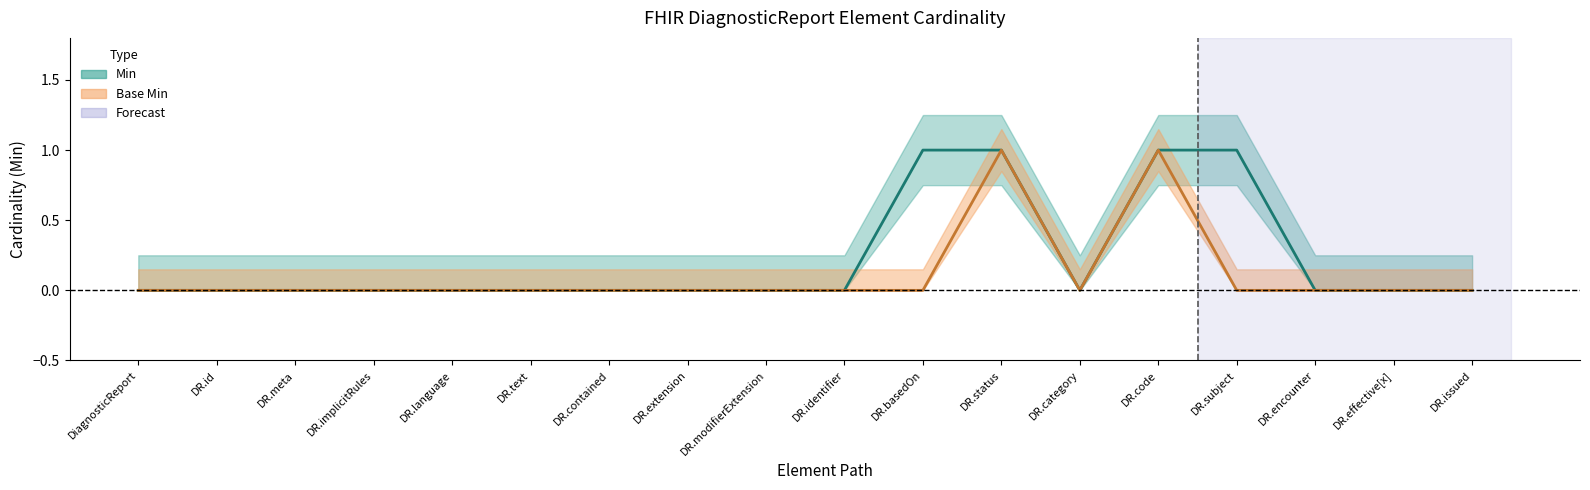

Reading left to right, what are all the values shown in this chart?

Min: 0	0	0	0	0	0	0	0	0	0	1	1	0	1	1	0	0	0
Base Min: 0	0	0	0	0	0	0	0	0	0	0	1	0	1	0	0	0	0